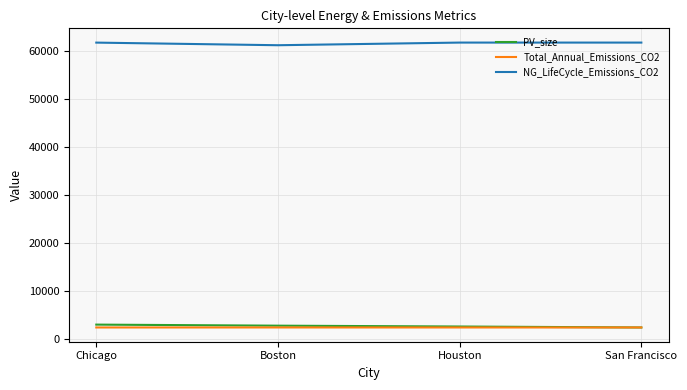

What is the greatest value displayed?

61780.4